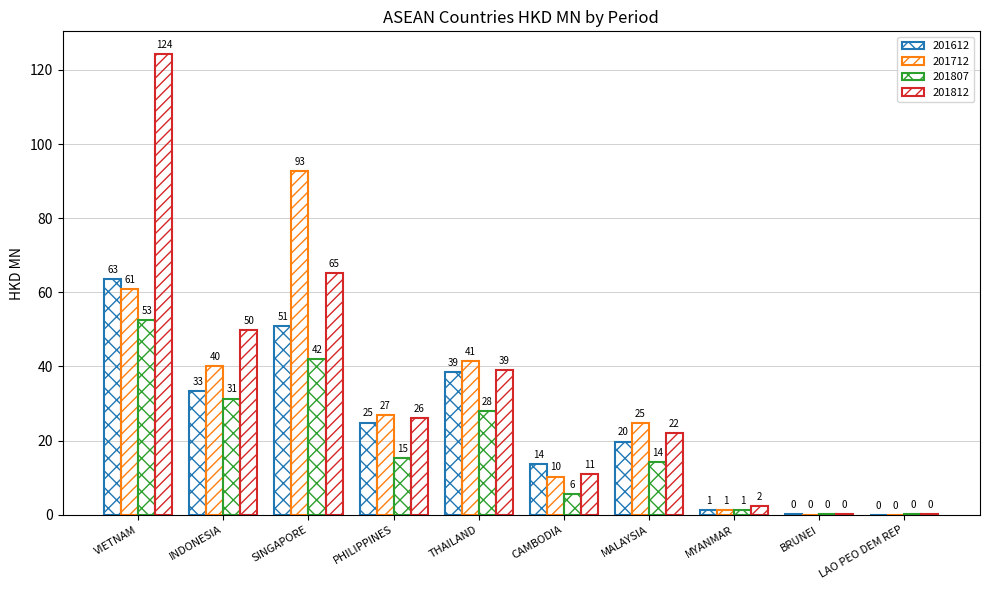

List the series in order of their overall mean, highest first.

201812, 201712, 201612, 201807